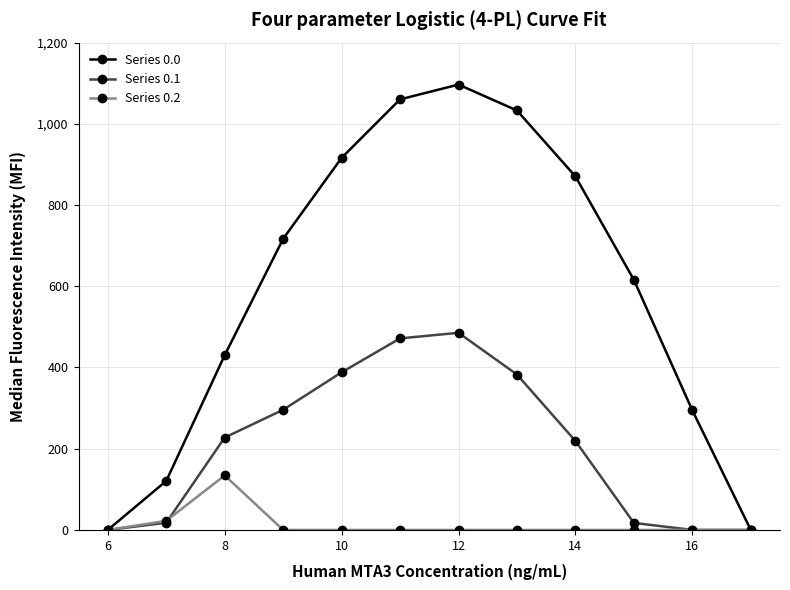

What is the maximum value shown in the chart?

1096.7